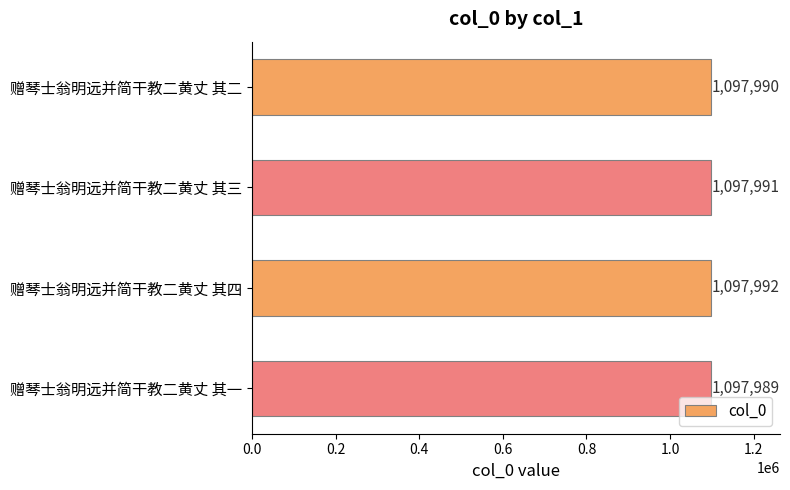

The chart shows a value of 1941806 at 赠琴士翁明远并简干教二黄丈 其三. True or false?

False